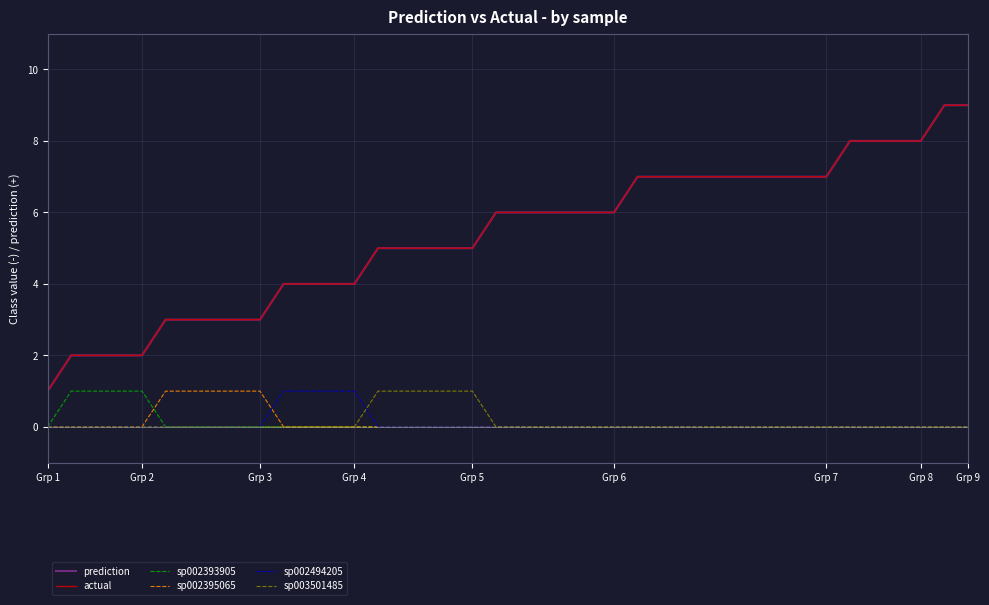

Is this an area chart (filled region under the line)?

No